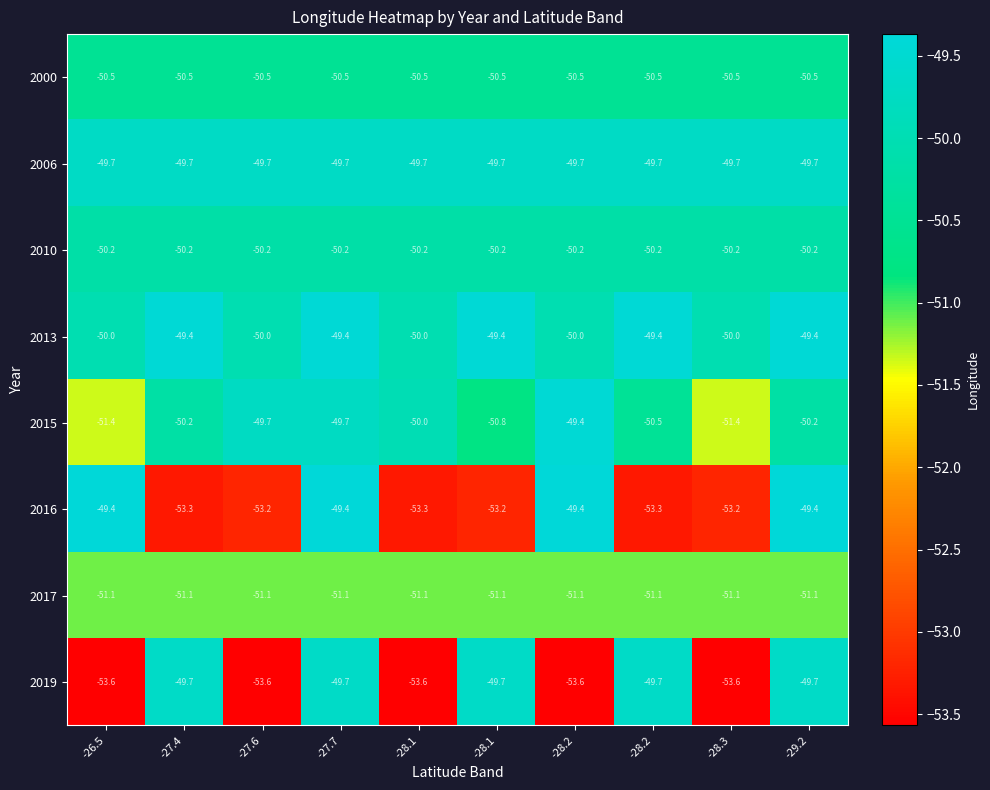

At how many categories does at least one series exceed -52?

10